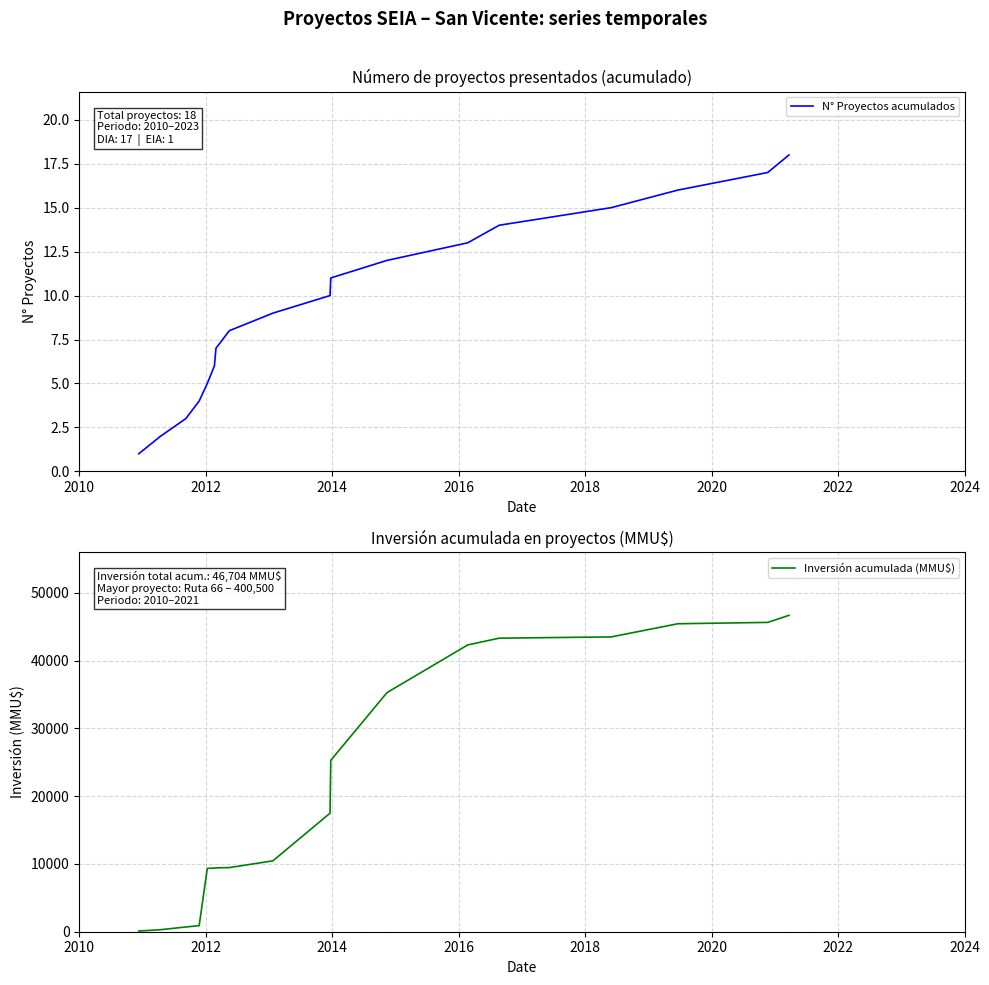

What is the maximum value for N° Proyectos acumulados?

18